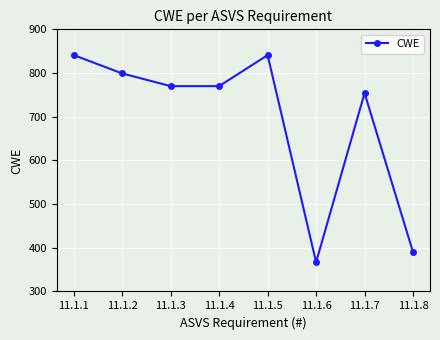

Reading left to right, what are all the values shown in this chart?

11.1.1=841	11.1.2=799	11.1.3=770	11.1.4=770	11.1.5=841	11.1.6=367	11.1.7=754	11.1.8=390